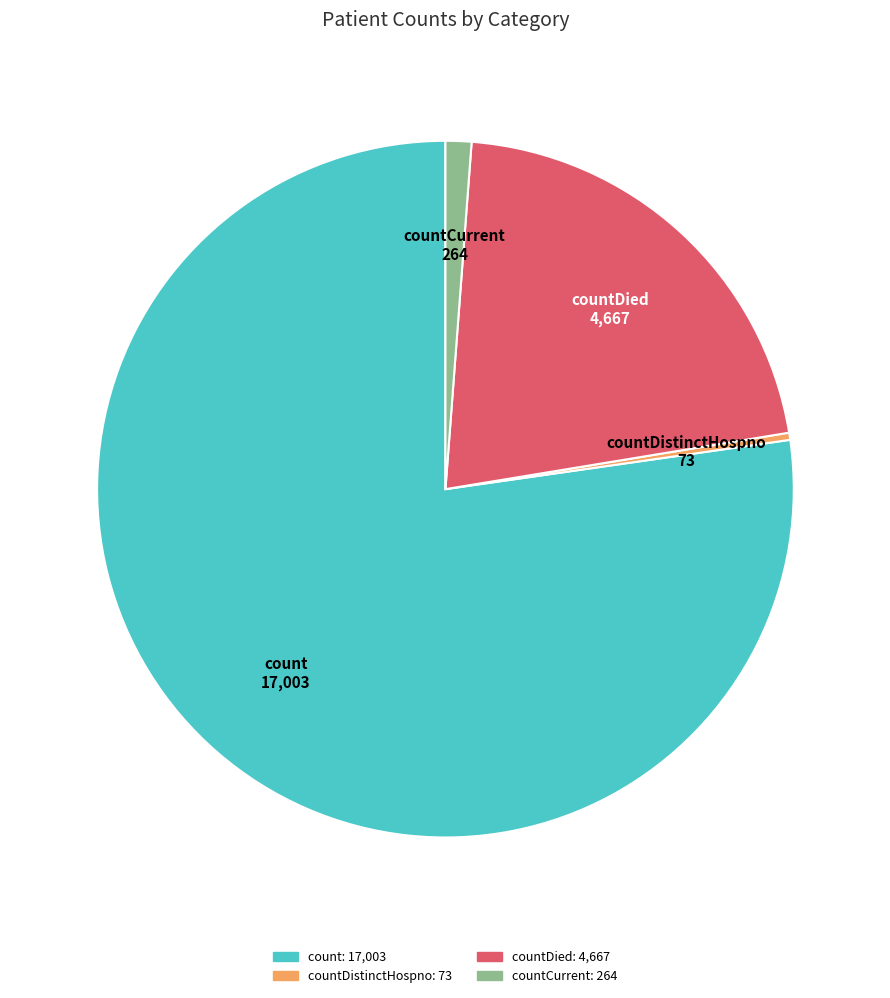

Is there a majority slice in this chart?

Yes